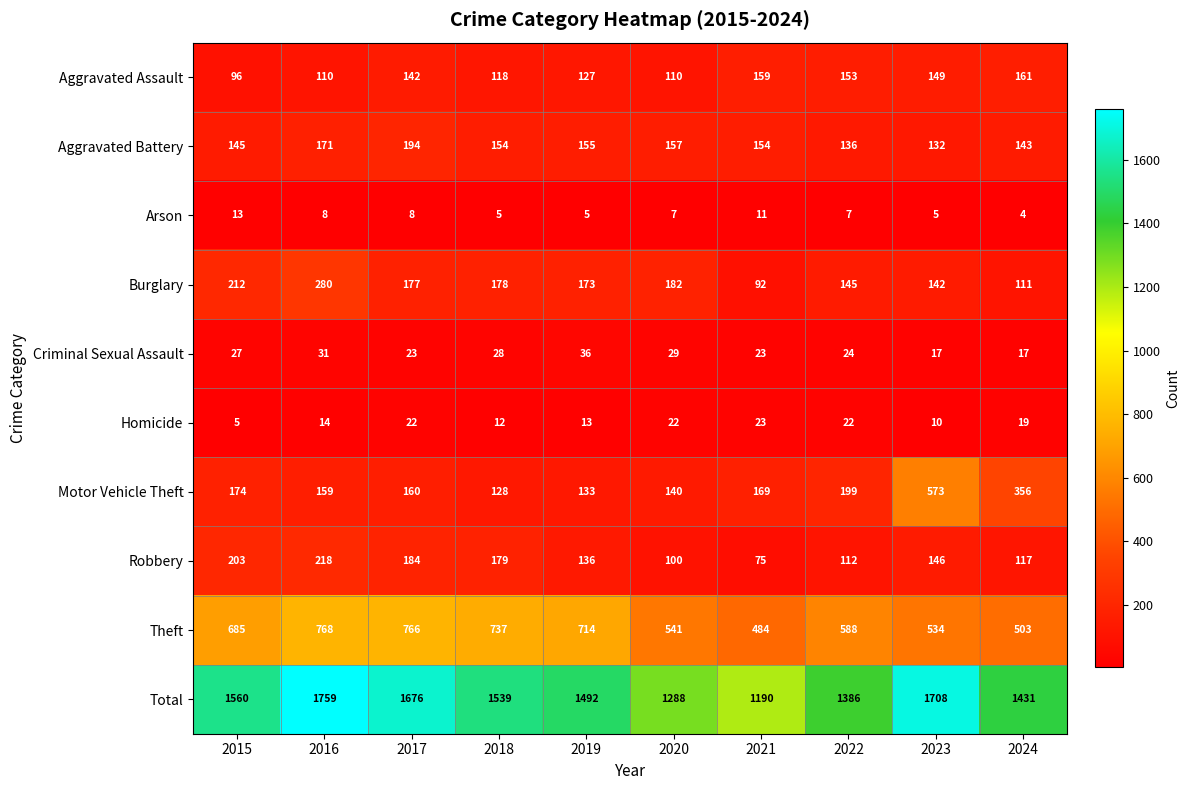

Where does the Burglary series first go above 177?

2015